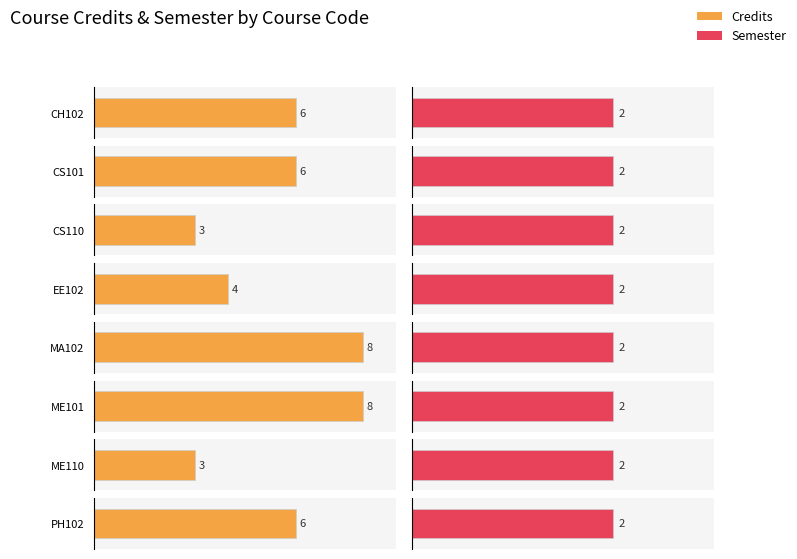

What is the minimum value shown in the chart?

2